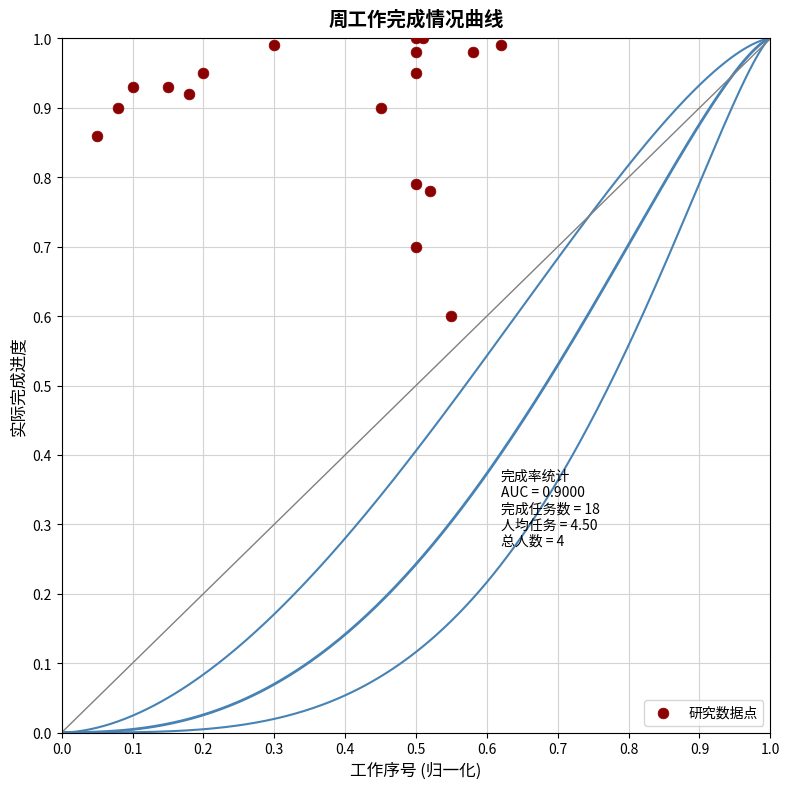

What Y value in the scatter plot is closest to 0?

0.6